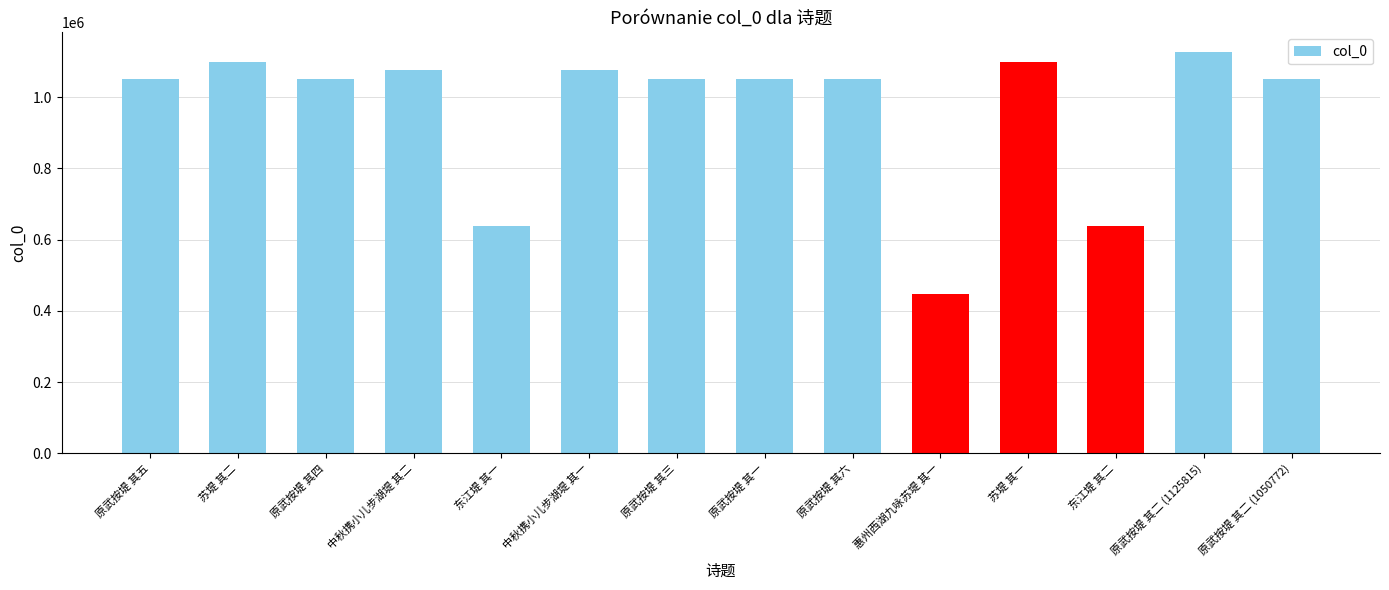

Read the value at 原武按堤 其二 (1050772), to the nearest 50.

1050750